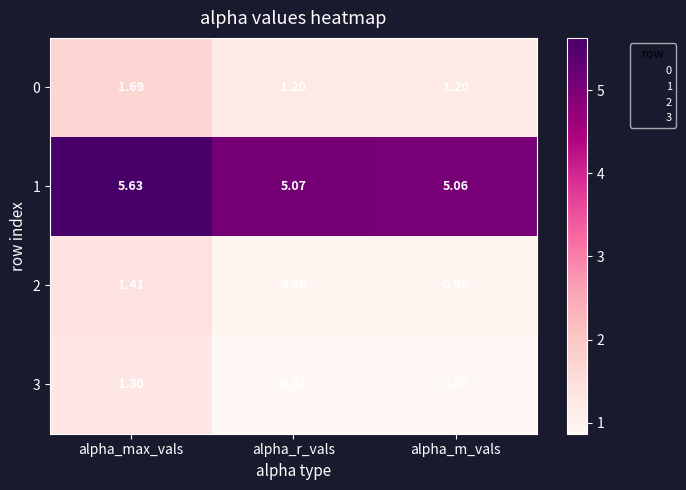

Which category has the highest value in the 3 series?

alpha_max_vals